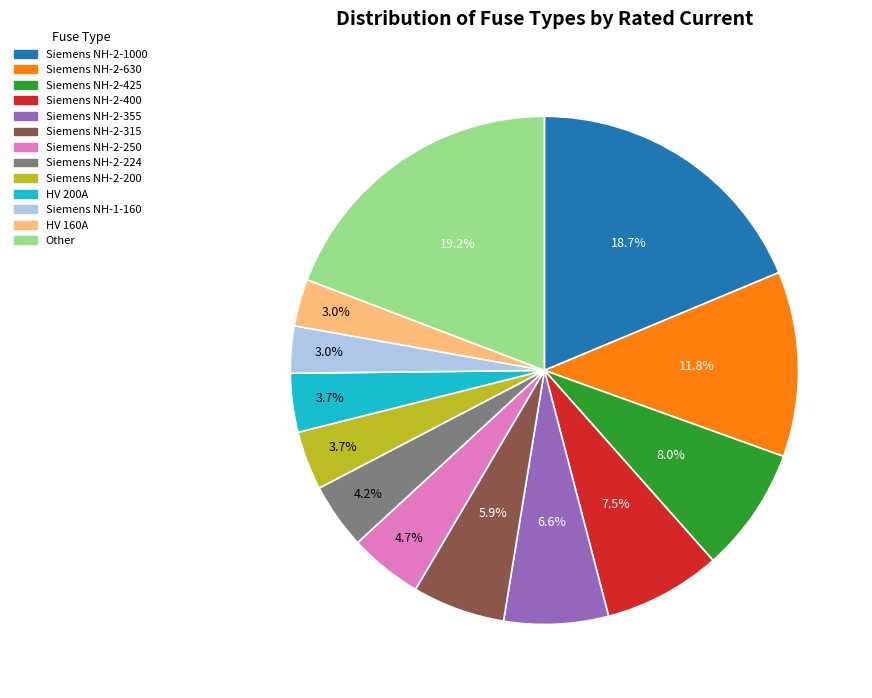

Is there any slice that represents more than half of the pie?

No